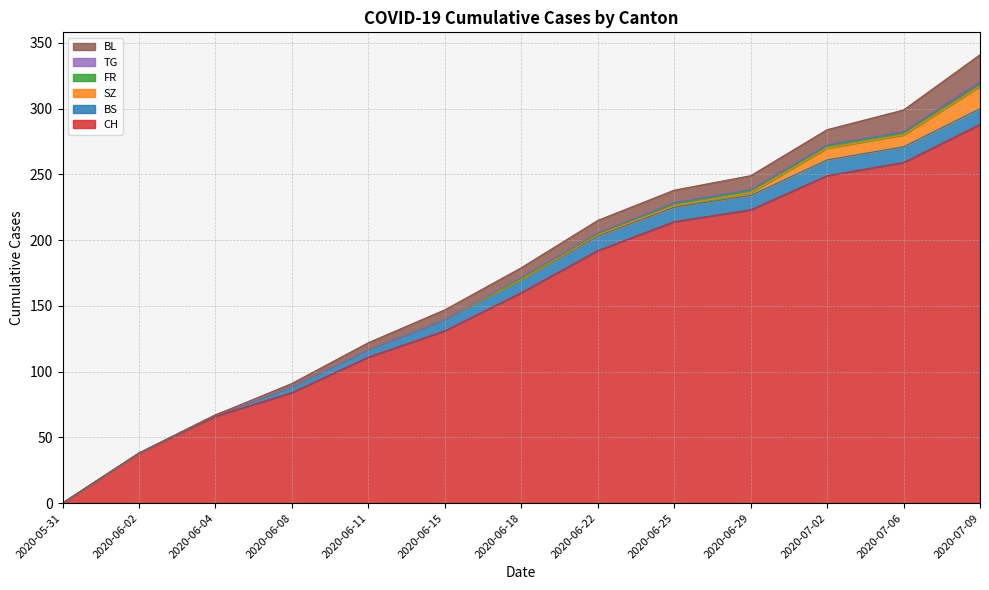

Reading left to right, what are all the values shown in this chart?

CH: 2020-05-31=0	2020-06-02=38	2020-06-04=66	2020-06-08=84	2020-06-11=111	2020-06-15=131	2020-06-18=160	2020-06-22=192	2020-06-25=214	2020-06-29=223	2020-07-02=249	2020-07-06=259	2020-07-09=288
BS: 2020-05-31=0	2020-06-02=0	2020-06-04=1	2020-06-08=5	2020-06-11=6	2020-06-15=9	2020-06-18=10	2020-06-22=11	2020-06-25=11	2020-06-29=11	2020-07-02=12	2020-07-06=12	2020-07-09=12
SZ: 2020-05-31=0	2020-06-02=0	2020-06-04=0	2020-06-08=0	2020-06-11=0	2020-06-15=0	2020-06-18=0	2020-06-22=1	2020-06-25=1	2020-06-29=2	2020-07-02=9	2020-07-06=9	2020-07-09=17
FR: 2020-05-31=0	2020-06-02=0	2020-06-04=0	2020-06-08=0	2020-06-11=0	2020-06-15=0	2020-06-18=1	2020-06-22=1	2020-06-25=2	2020-06-29=2	2020-07-02=2	2020-07-06=2	2020-07-09=2
TG: 2020-05-31=0	2020-06-02=0	2020-06-04=0	2020-06-08=0	2020-06-11=0	2020-06-15=0	2020-06-18=1	2020-06-22=1	2020-06-25=1	2020-06-29=1	2020-07-02=1	2020-07-06=1	2020-07-09=2
BL: 2020-05-31=0	2020-06-02=0	2020-06-04=0	2020-06-08=2	2020-06-11=5	2020-06-15=7	2020-06-18=7	2020-06-22=9	2020-06-25=9	2020-06-29=10	2020-07-02=11	2020-07-06=16	2020-07-09=20